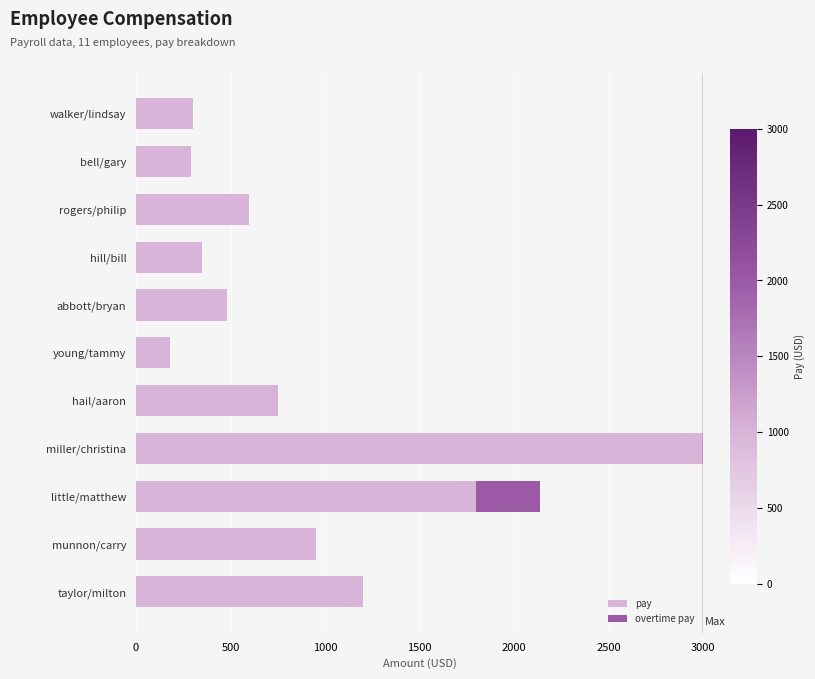

The value of pay at hail/aaron is 750.0. True or false?

True